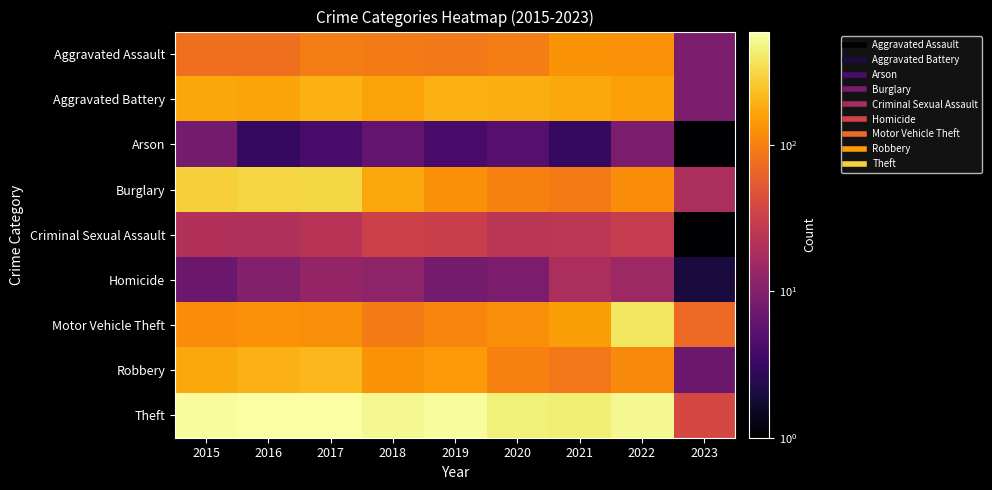

How many data points does each series have?

9